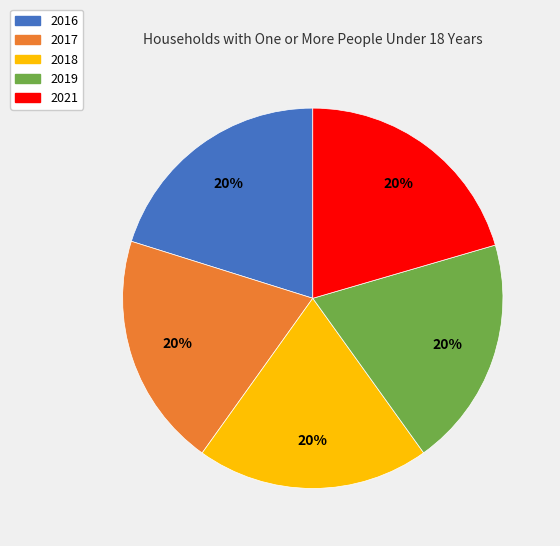

The 2017 slice represents 20% of the pie. True or false?

True